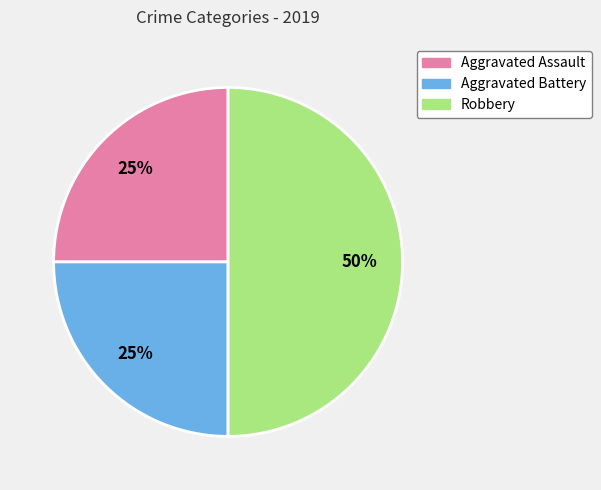

Between Aggravated Battery and Robbery, which is larger?

Robbery